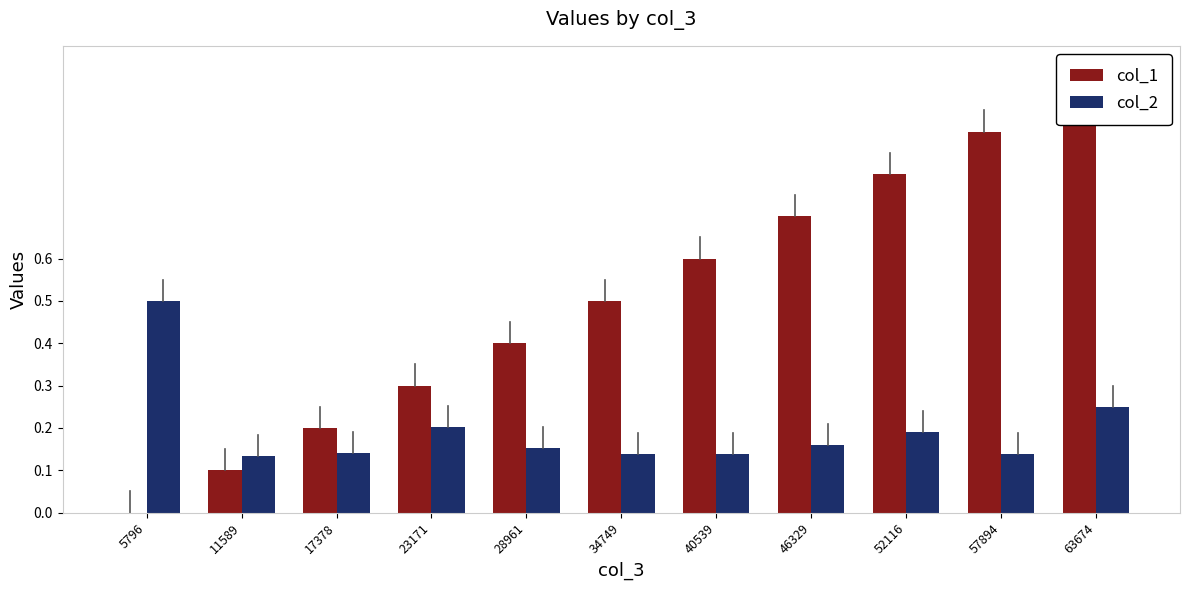

What is the total value across all series at 40539?

0.7